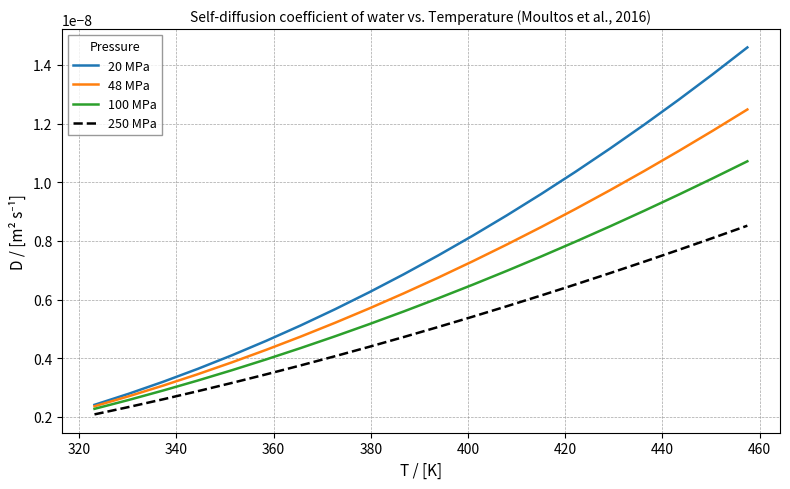

Rank the series by their maximum value, from lowest to highest.

250 MPa, 100 MPa, 48 MPa, 20 MPa